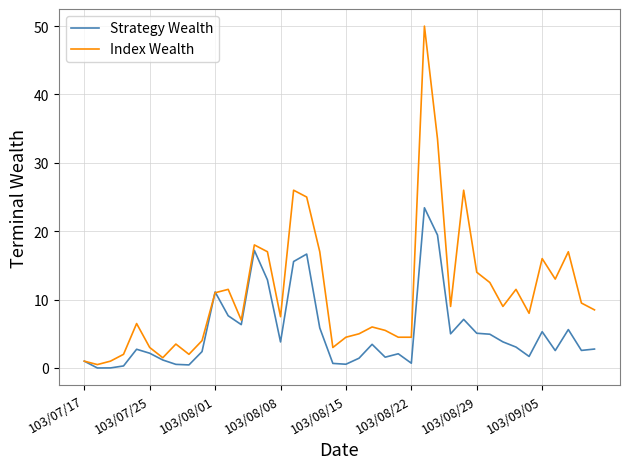

How many lines are shown in the chart?

2